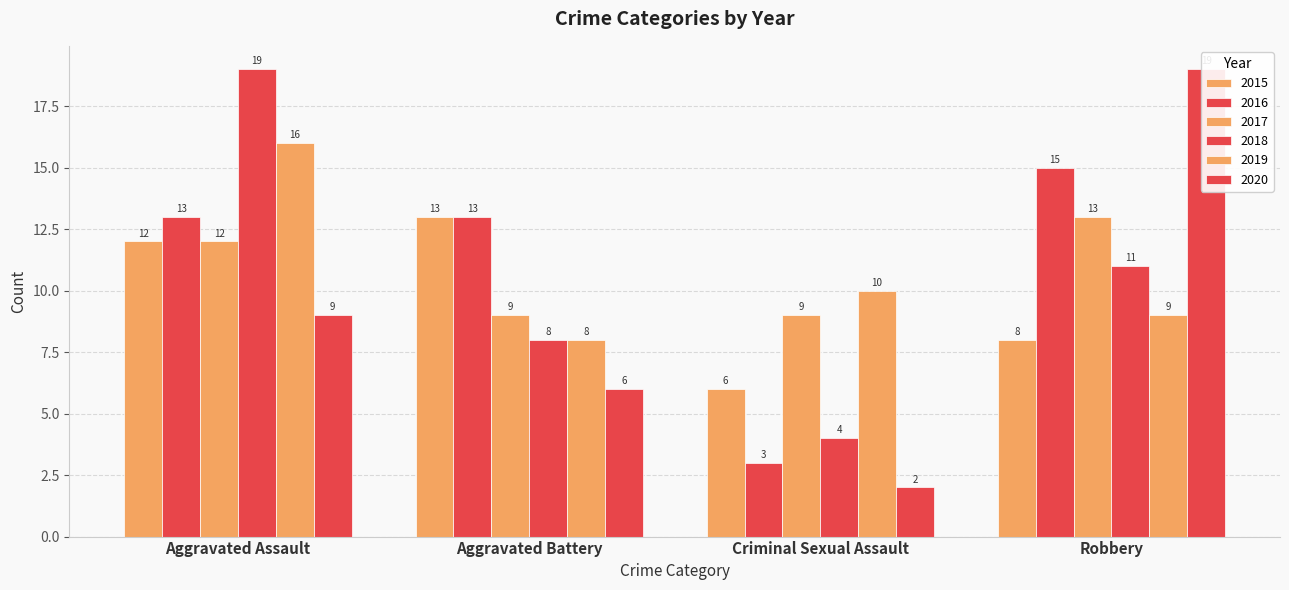

Rank the categories by 2020 value from highest to lowest.

Robbery, Aggravated Assault, Aggravated Battery, Criminal Sexual Assault